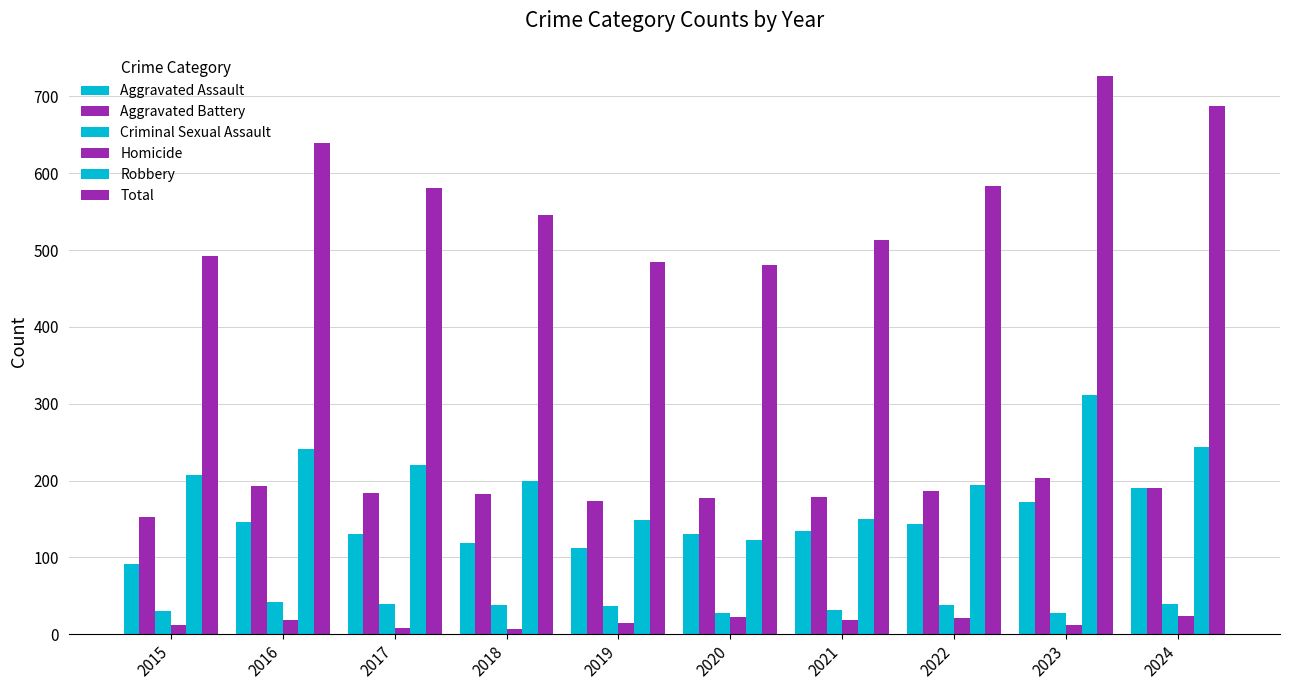

What is the difference between the maximum and minimum values in the Homicide series?

17